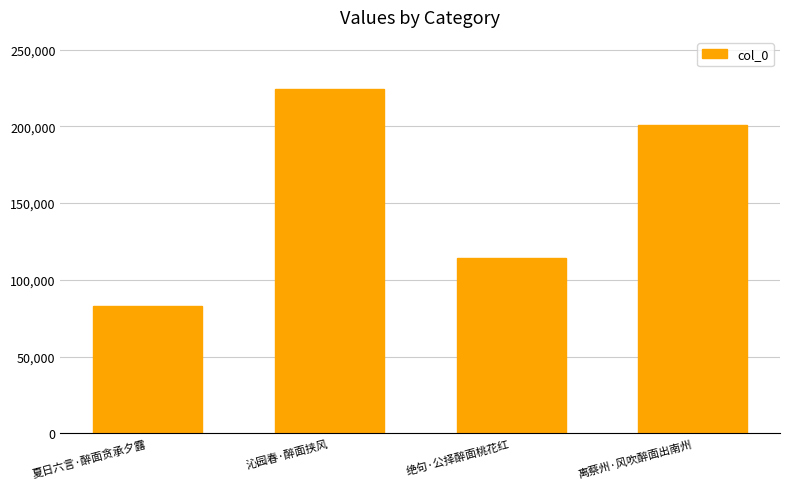

What is the greatest value displayed?

224589